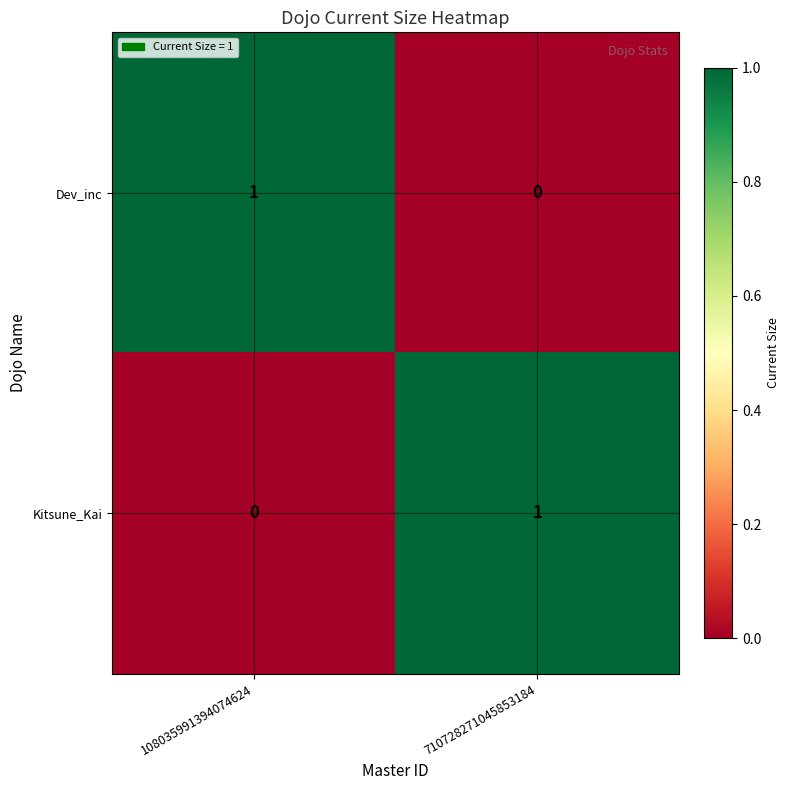

At how many categories does at least one series exceed 0?

2